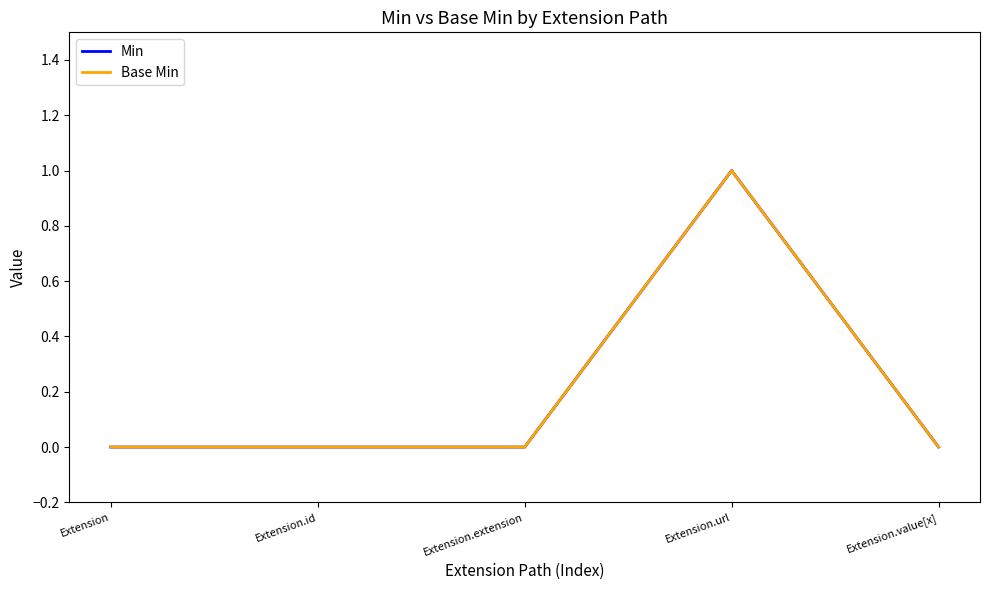

Between Extension and Extension.extension, which series saw the biggest shift?

Min